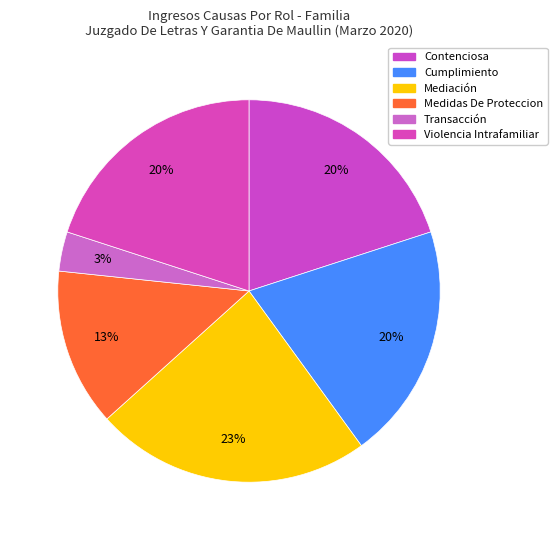

To the nearest percent, what percentage of the pie is Medidas De Proteccion?

13%